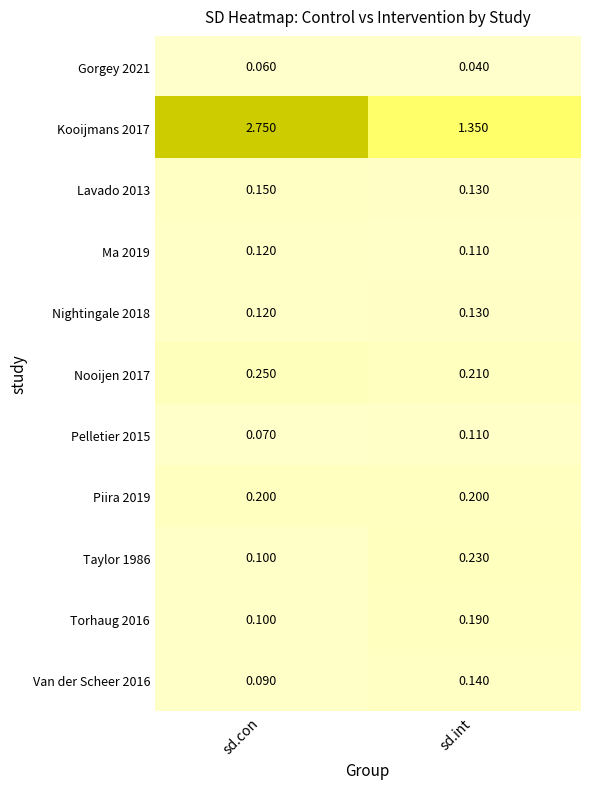

Rank the categories by Lavado 2013 value from lowest to highest.

sd.int, sd.con